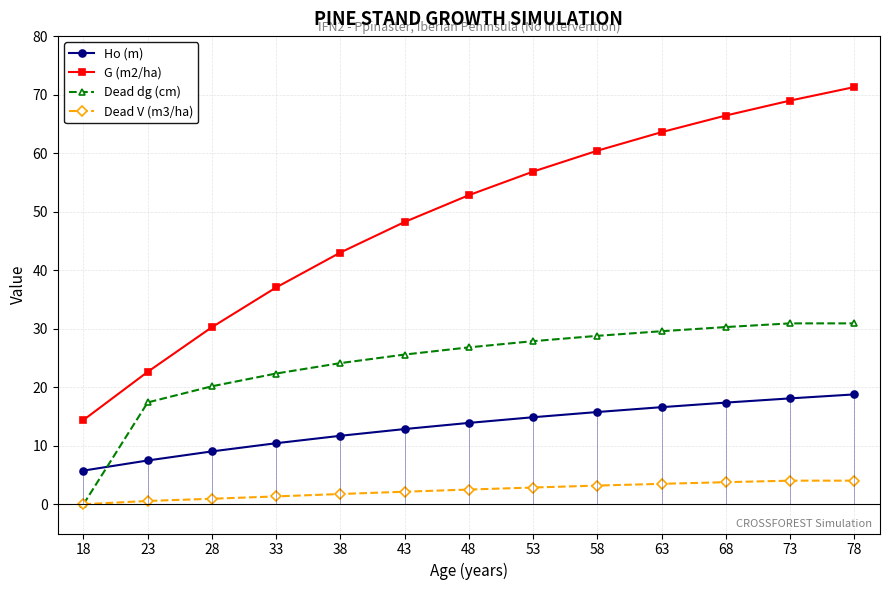

What are all the series names shown in the legend?

Ho (m), G (m2/ha), Dead dg (cm), Dead V (m3/ha)